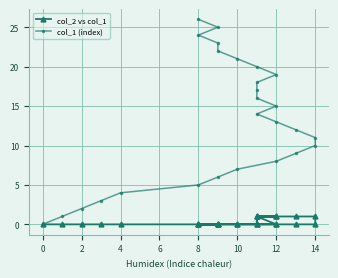

How many interior local peaks does the col_2 vs col_1 series have?

1